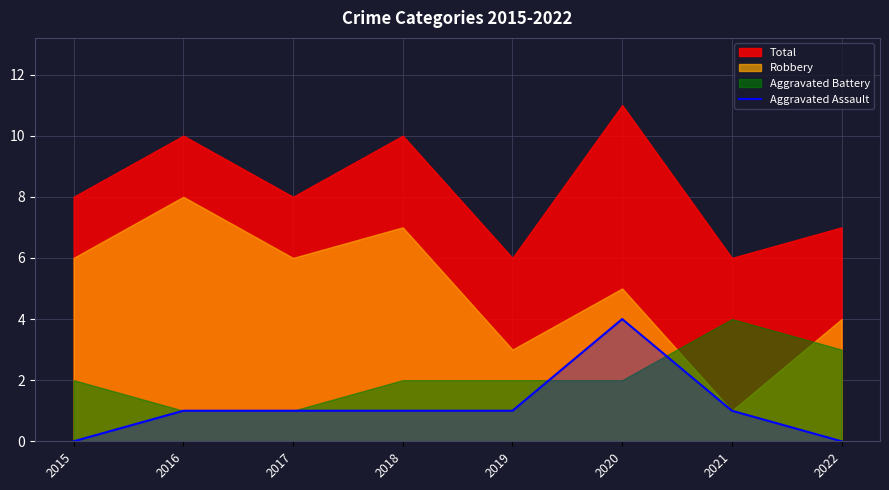

What is the highest value of the Aggravated Assault series?

4